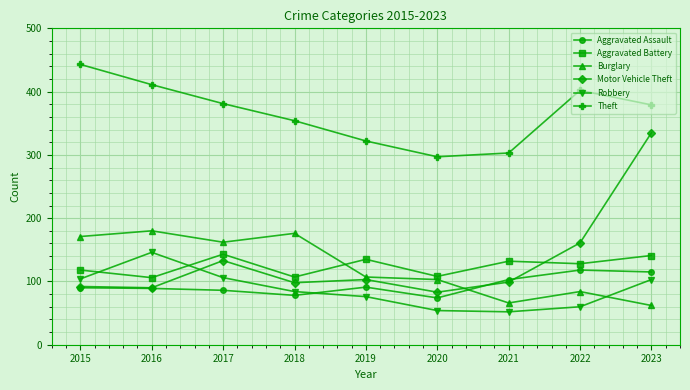

The Aggravated Battery series shows 209 at 2021. True or false?

False